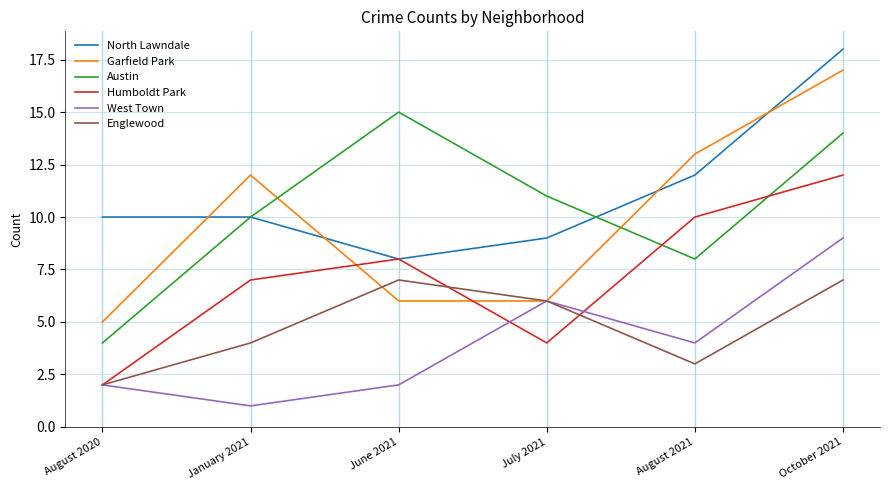

Reading left to right, list all the values displayed in this chart.

North Lawndale: August 2020=10	January 2021=10	June 2021=8	July 2021=9	August 2021=12	October 2021=18
Garfield Park: August 2020=5	January 2021=12	June 2021=6	July 2021=6	August 2021=13	October 2021=17
Austin: August 2020=4	January 2021=10	June 2021=15	July 2021=11	August 2021=8	October 2021=14
Humboldt Park: August 2020=2	January 2021=7	June 2021=8	July 2021=4	August 2021=10	October 2021=12
West Town: August 2020=2	January 2021=1	June 2021=2	July 2021=6	August 2021=4	October 2021=9
Englewood: August 2020=2	January 2021=4	June 2021=7	July 2021=6	August 2021=3	October 2021=7